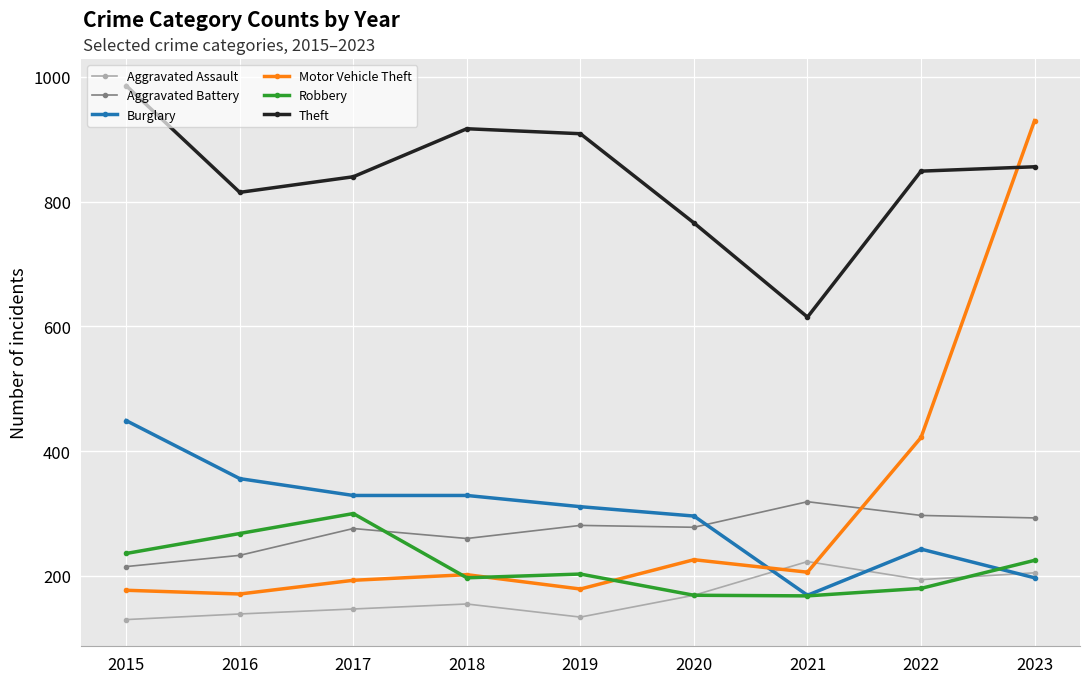

At which category is the sum across all series the highest?

2023